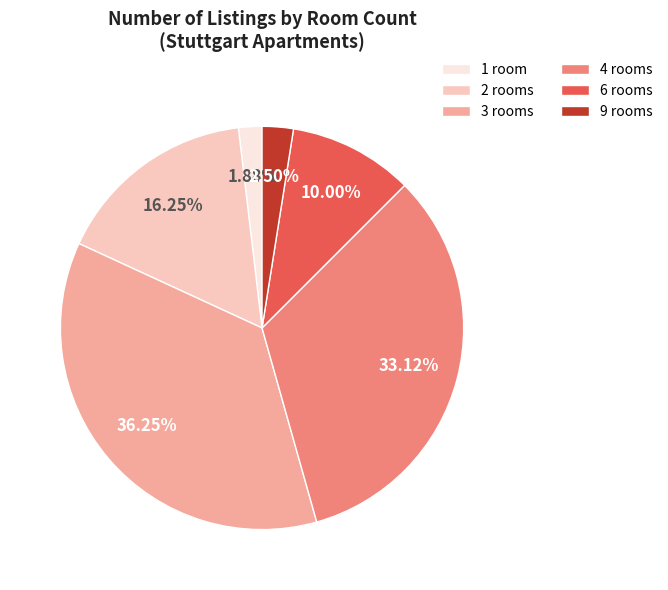

To the nearest percent, what percentage of the pie is 2?

16%